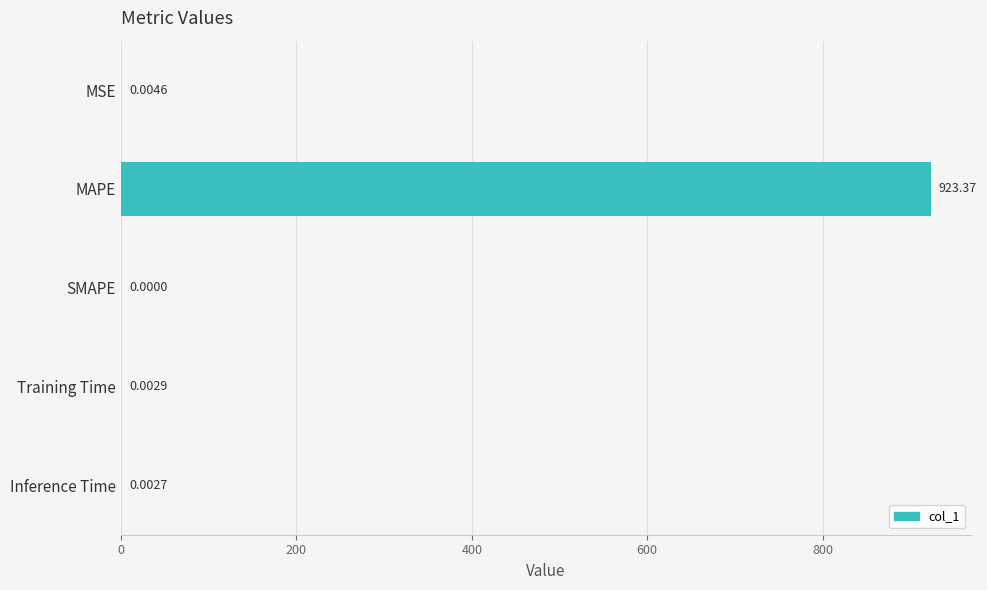

What is the sum of all values?

923.4